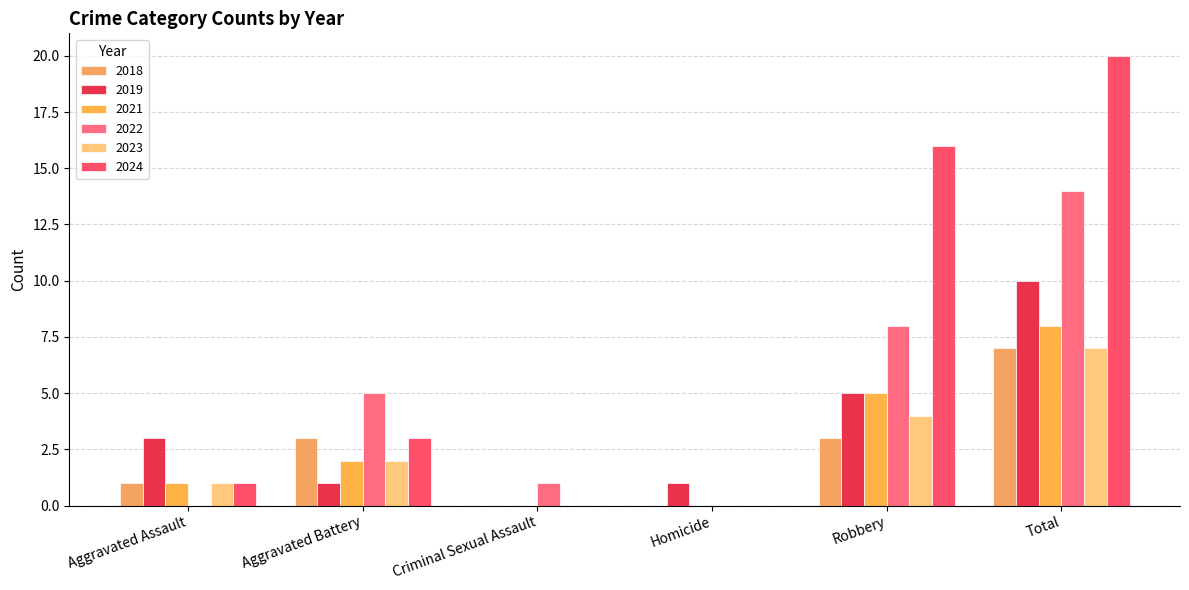

Count the number of categories in the chart.

6